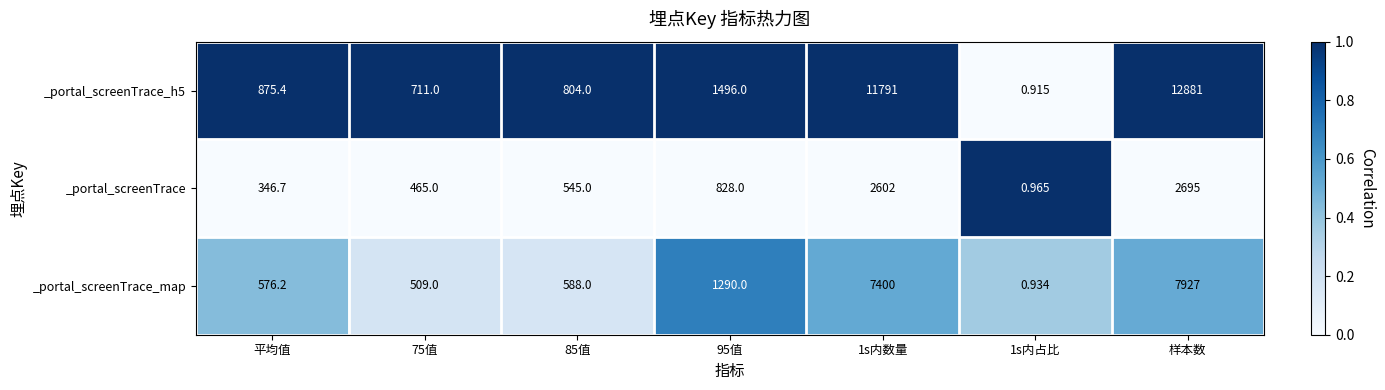

At which category is the sum across all series the highest?

样本数